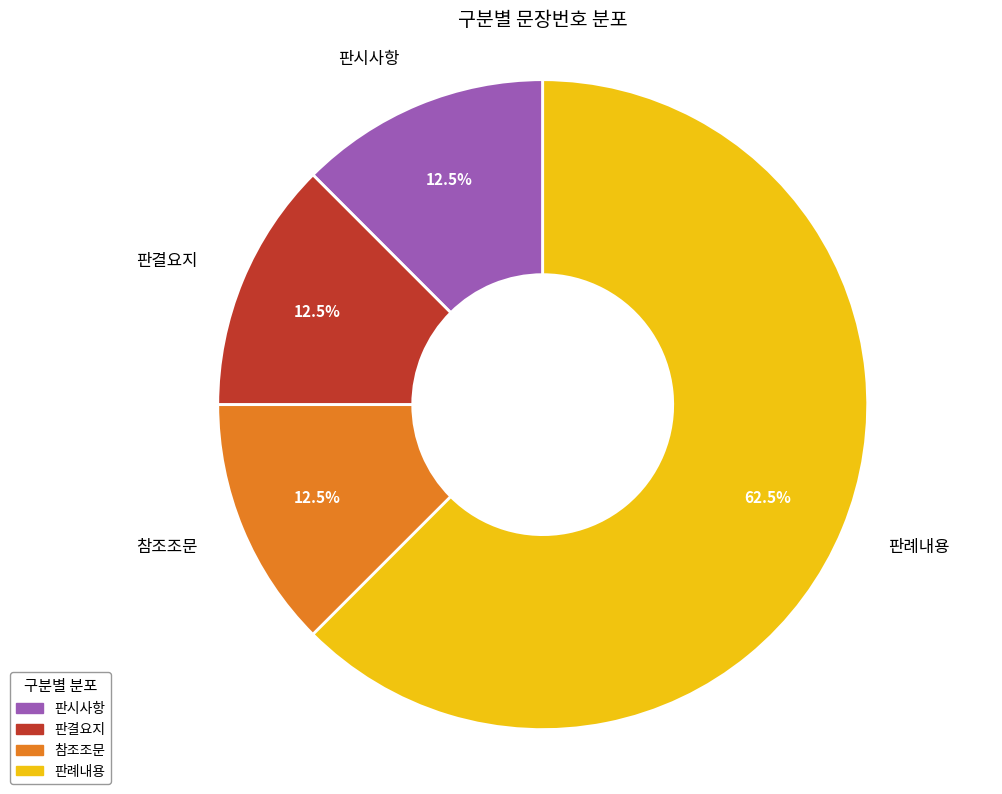

What is the largest slice in the pie chart?

판례내용